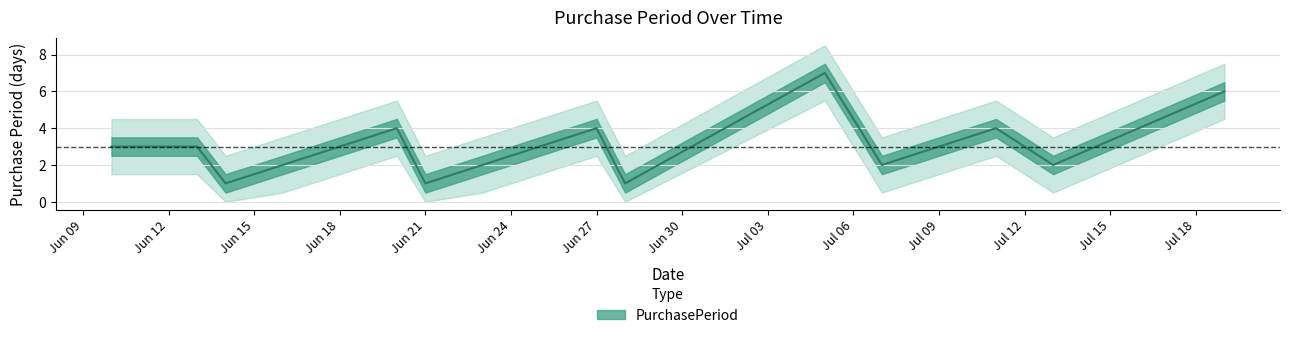

What is the label of the 2nd point from the left?

2016-06-13